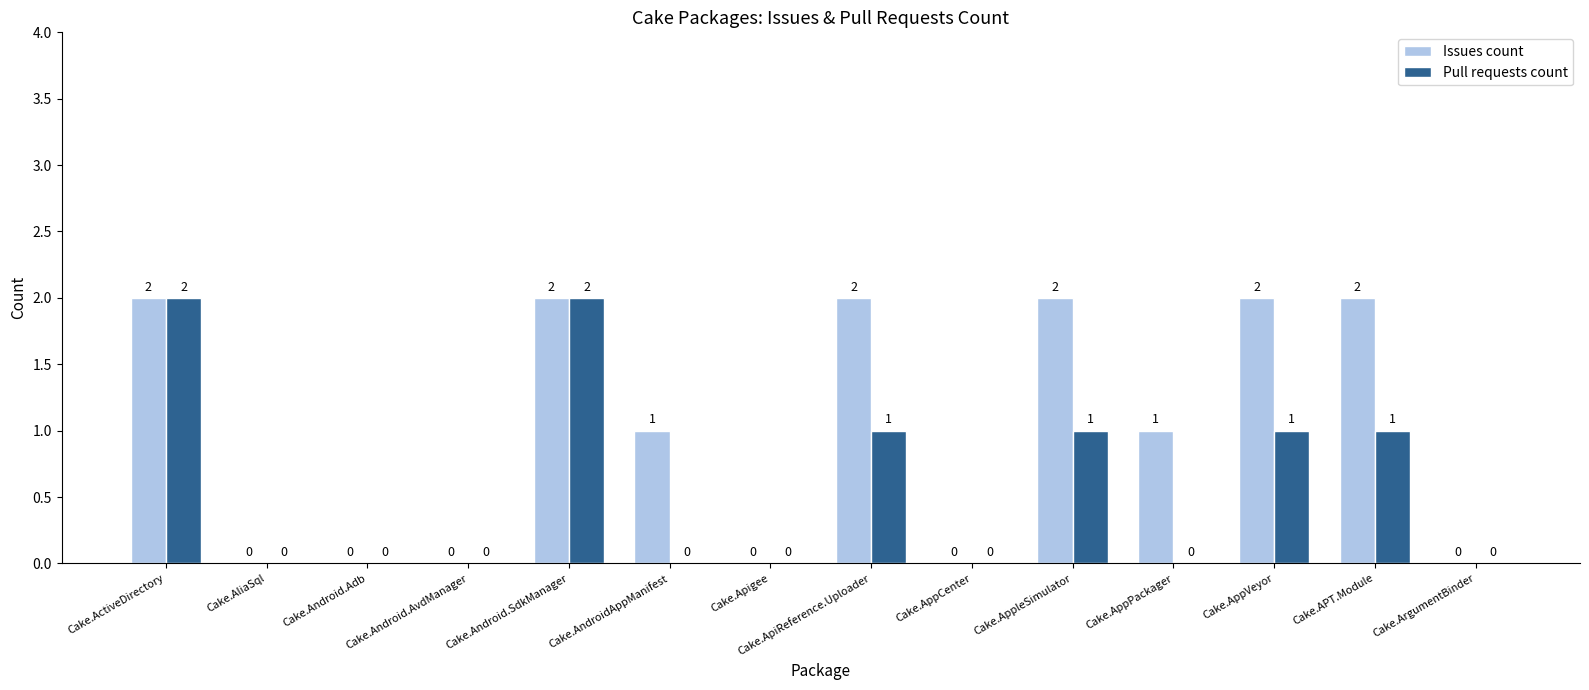

What is the total value across all series at Cake.Android.SdkManager?

4